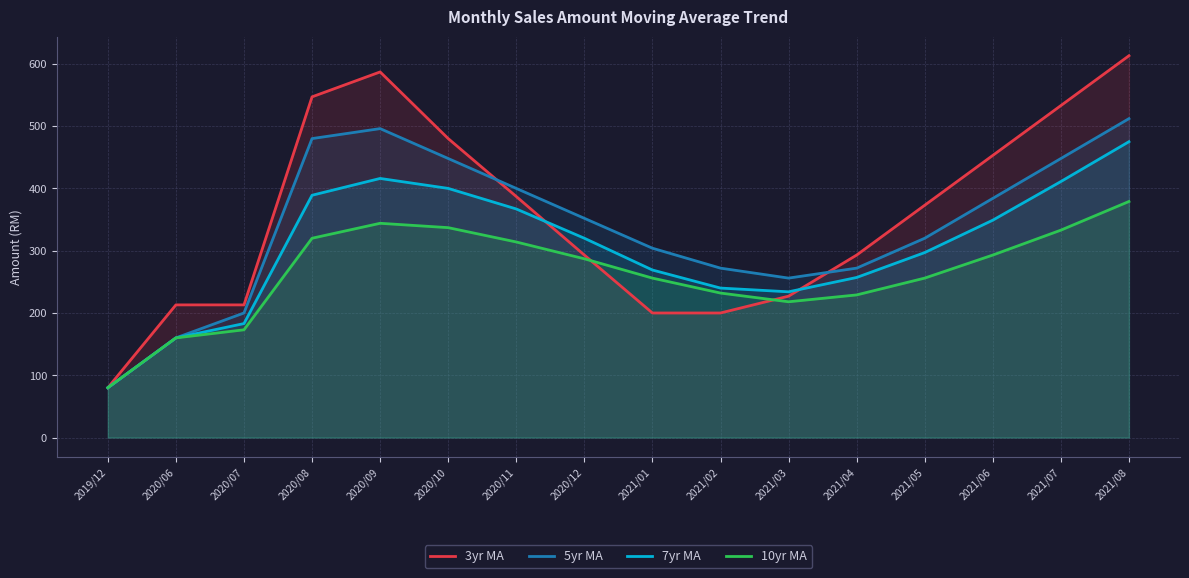

Between 2020/06 and 2021/07, which series saw the biggest shift?

3yr MA